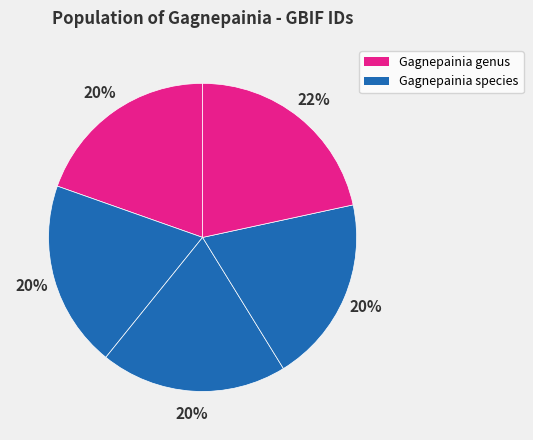

To the nearest percent, what is the average slice percentage?

20%